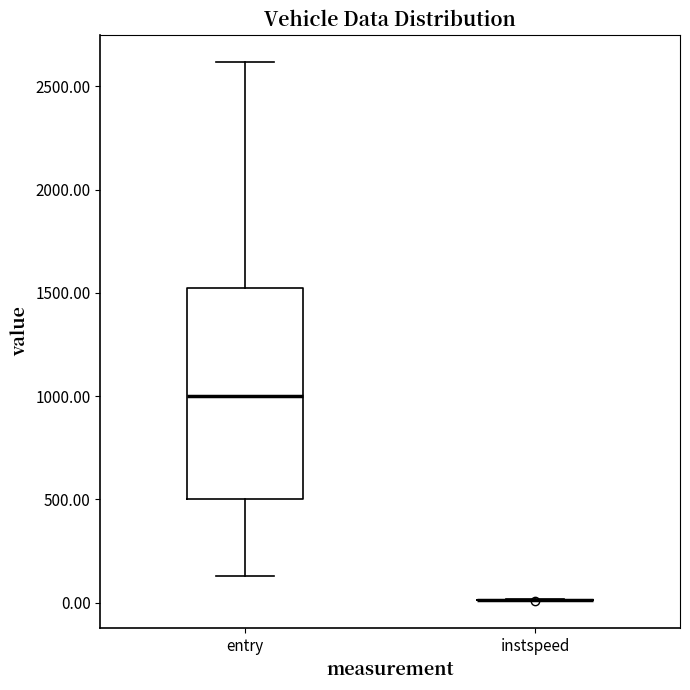

Reading left to right, read every box against the y-axis: the position of its median line, the range the box covers, and the ends of its whiskers. The values are not printed on the chart, so give them approximately, as read against the axis.

entry: median 1000, box 500 to 1500, whiskers 150 to 2600
instspeed: box collapsed to a line at 0, whiskers 0 to 0